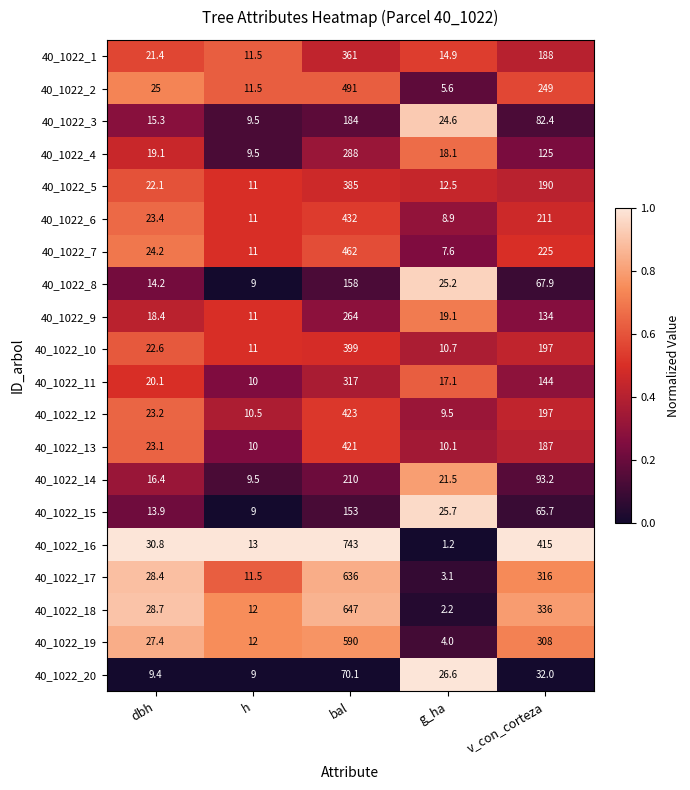

At which category is the sum across all series the highest?

bal